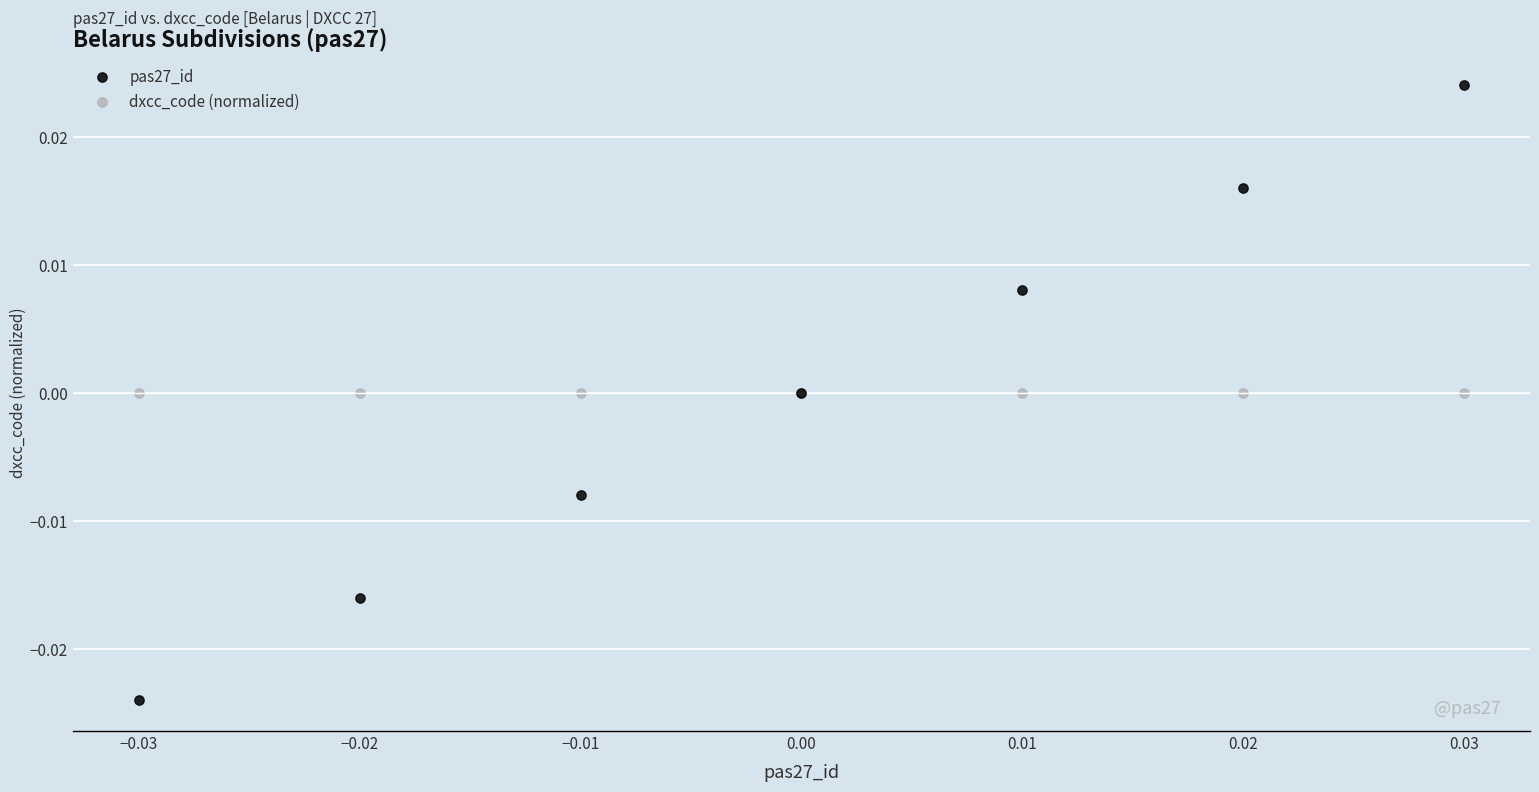

Which series reaches the maximum Y coordinate?

pas27_id